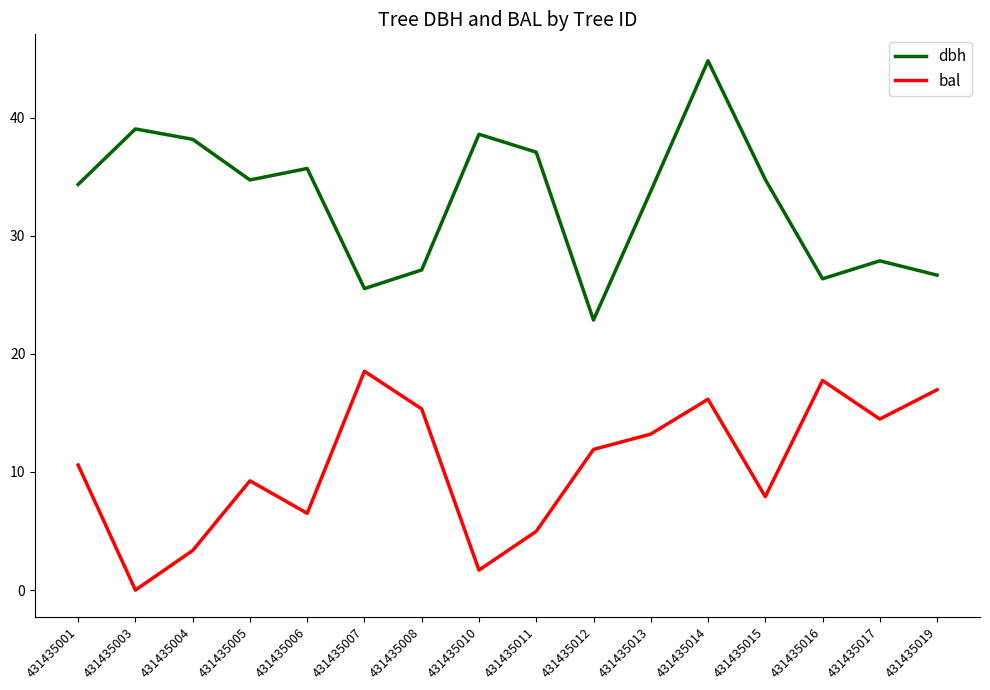

Is this an area chart (filled region under the line)?

No